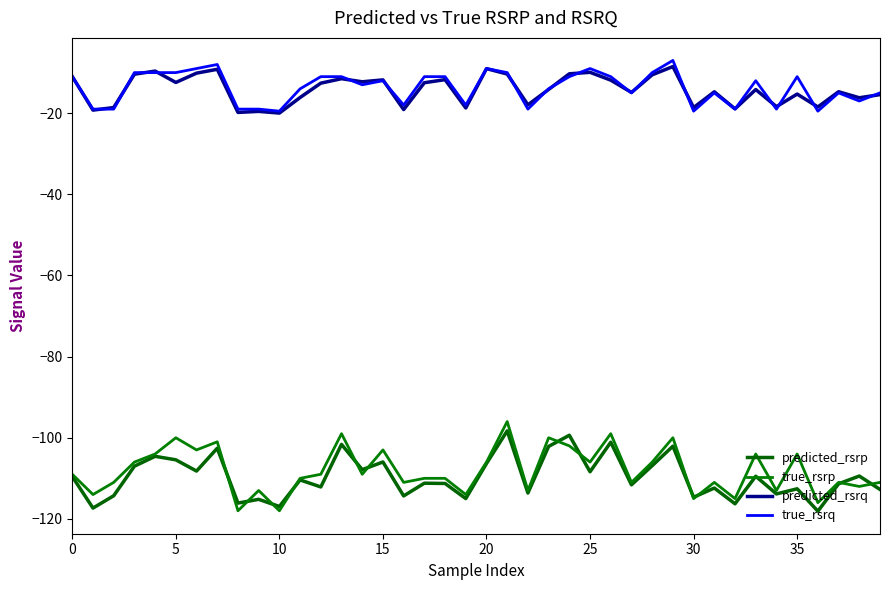

What are all the series names shown in the legend?

predicted_rsrp, true_rsrp, predicted_rsrq, true_rsrq